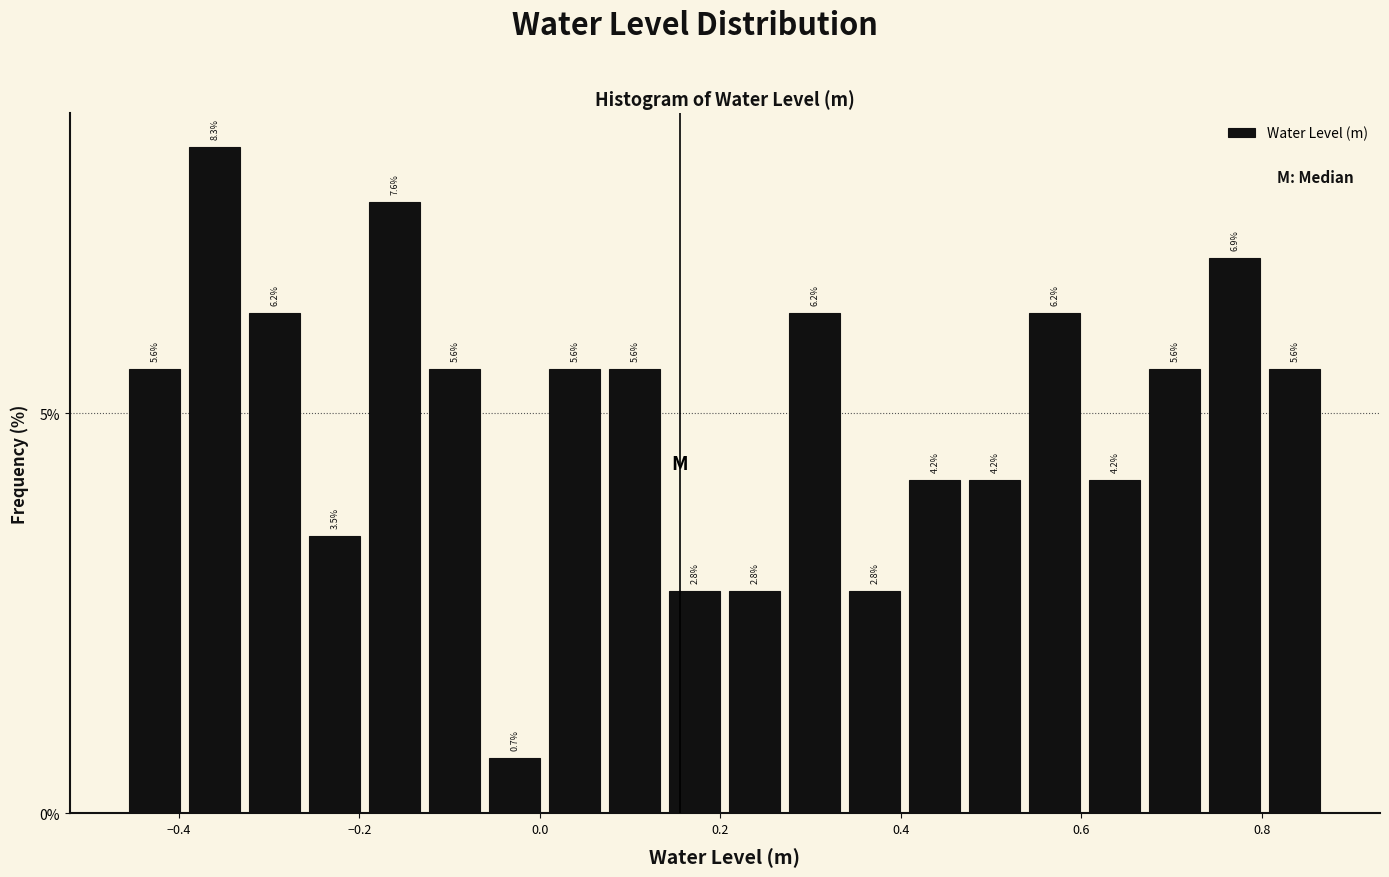

Read against the x-axis, roughly where is the centre of the tallest bar?

-0.36